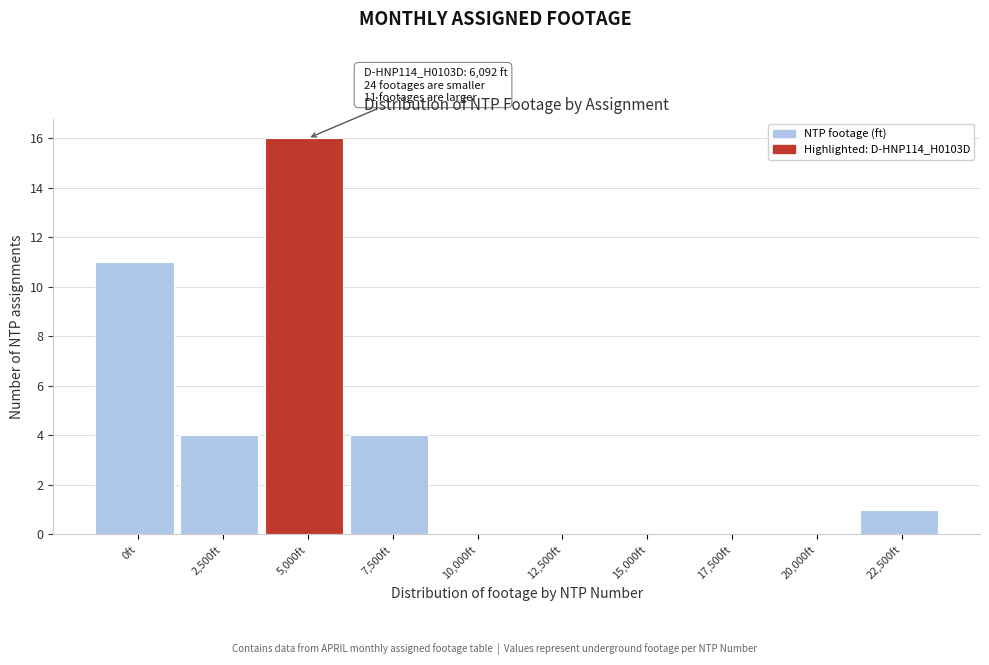

Reading left to right, transcribe all the data shown in this chart.

0ft=11	2,500ft=4	5,000ft=16	7,500ft=4	10,000ft=0	12,500ft=0	15,000ft=0	17,500ft=0	20,000ft=0	22,500ft=1